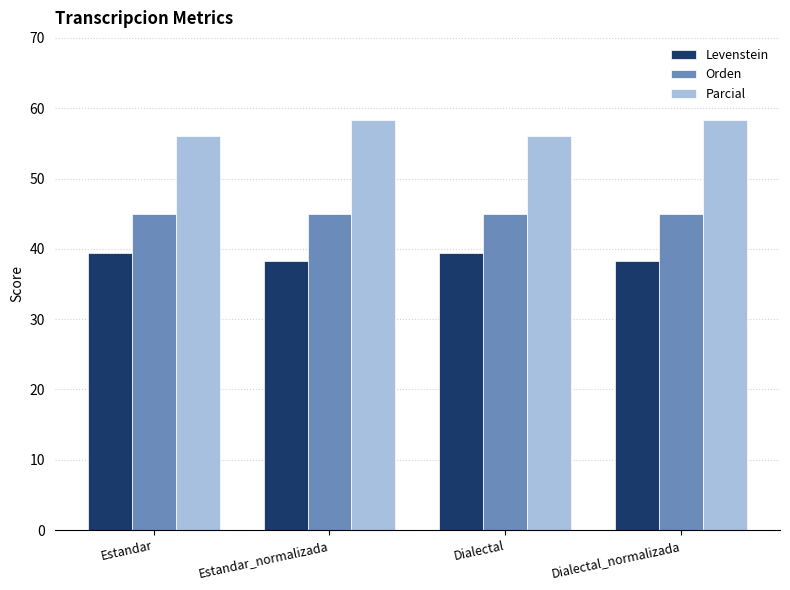

Reading right to left, list all the values displayed in this chart.

Levenstein: Dialectal_normalizada=38.2	Dialectal=39.4	Estandar_normalizada=38.2	Estandar=39.4
Orden: Dialectal_normalizada=45.0	Dialectal=45.0	Estandar_normalizada=45.0	Estandar=45.0
Parcial: Dialectal_normalizada=58.3	Dialectal=56.1	Estandar_normalizada=58.3	Estandar=56.1